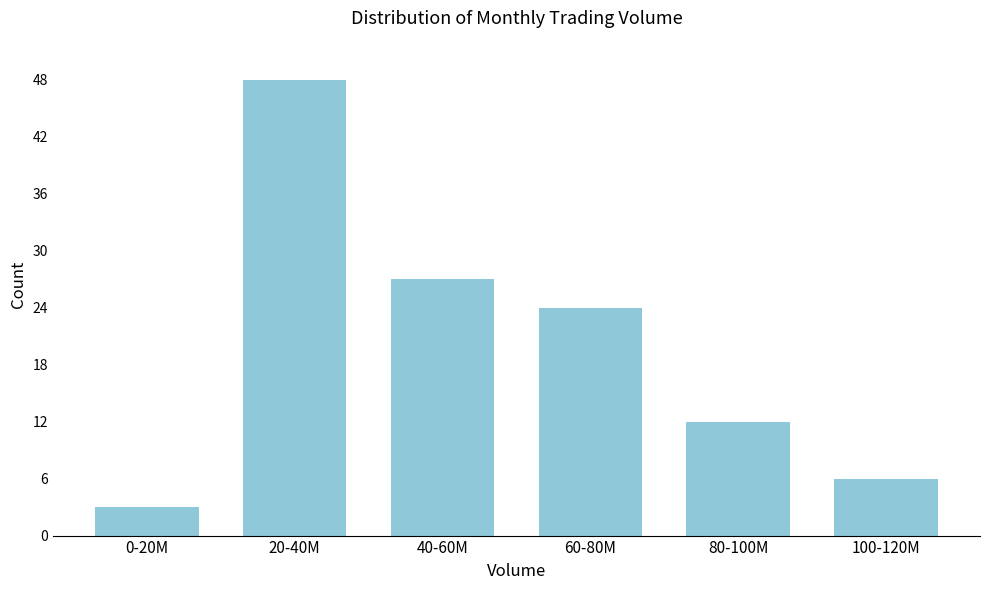

Reading left to right, transcribe all the data shown in this chart.

3	48	27	24	12	6